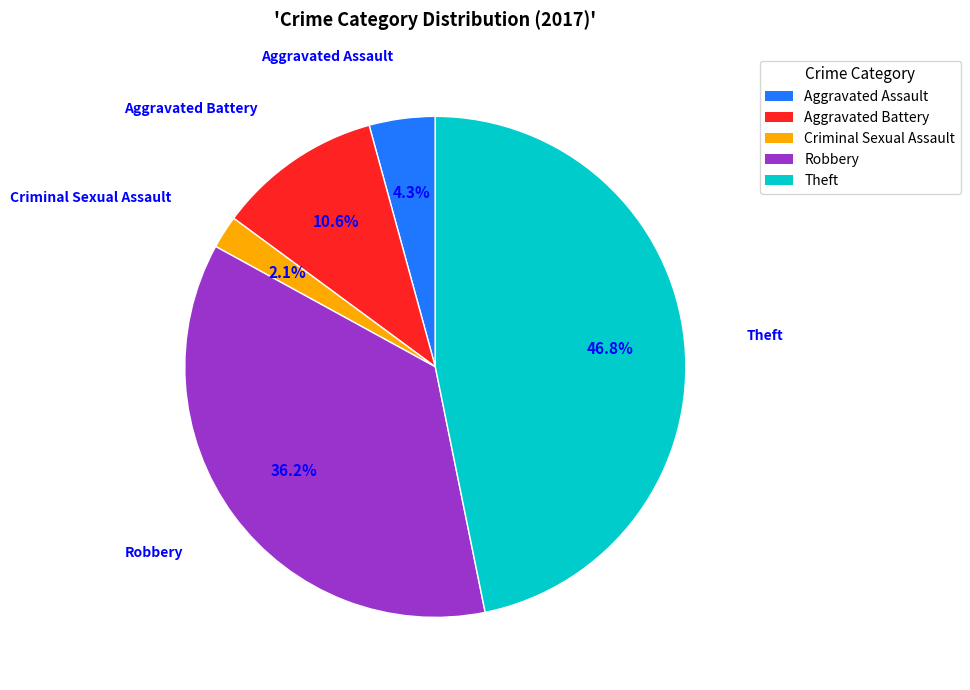

Is there a majority slice in this chart?

No